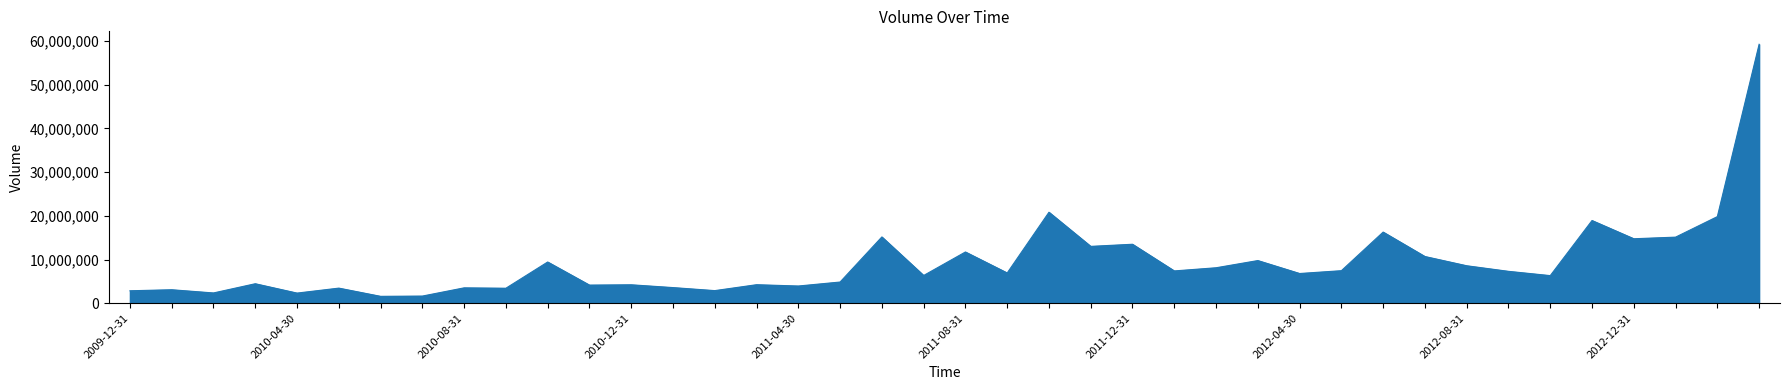

What is the greatest value displayed?

59264100